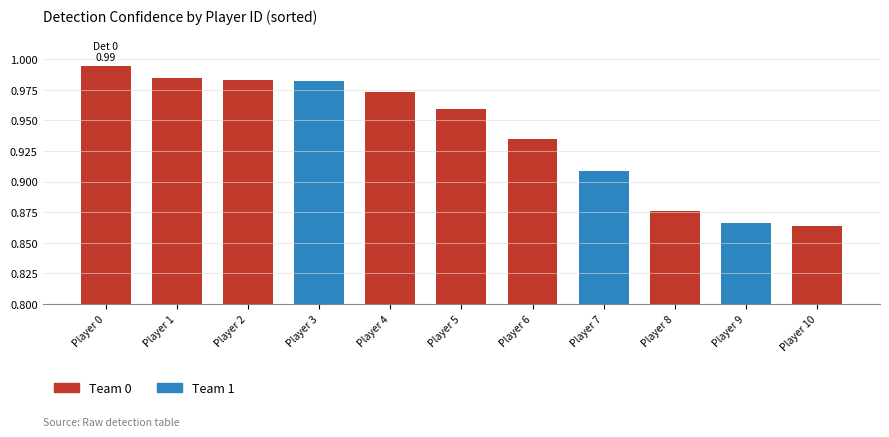

Which has a higher value, Player 5 or Player 9?

Player 5